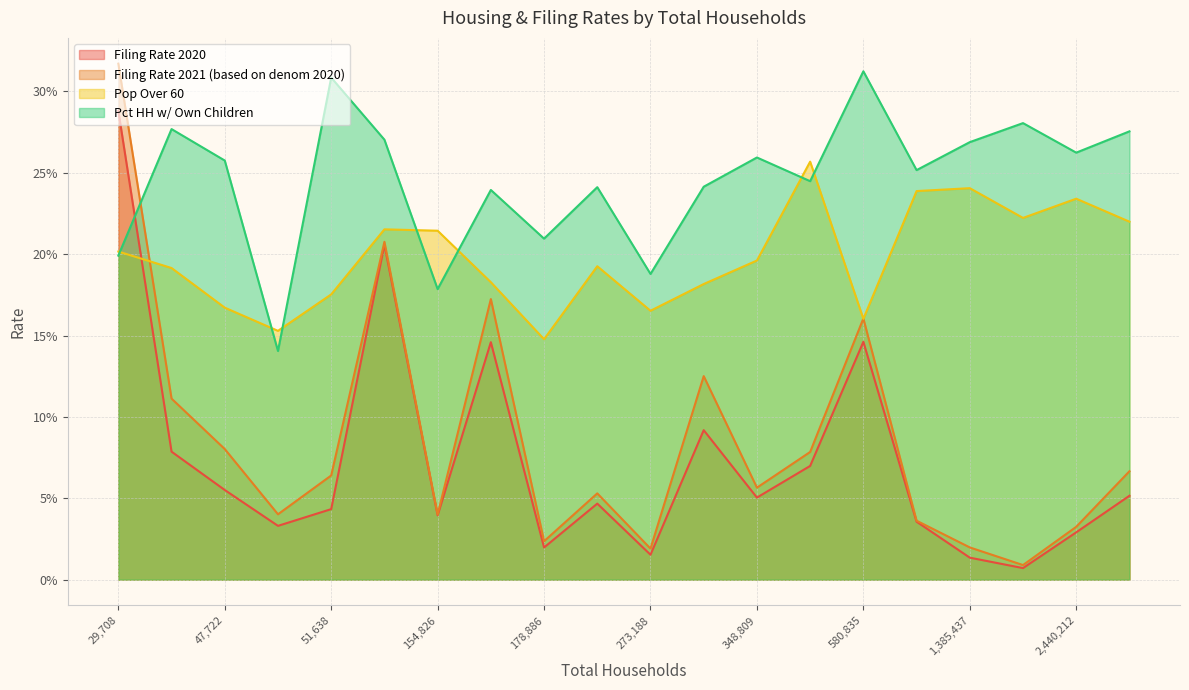

True or false: filing_rate_21_based_on_deno_20 and filing_rate_2020 intersect in this chart.

False